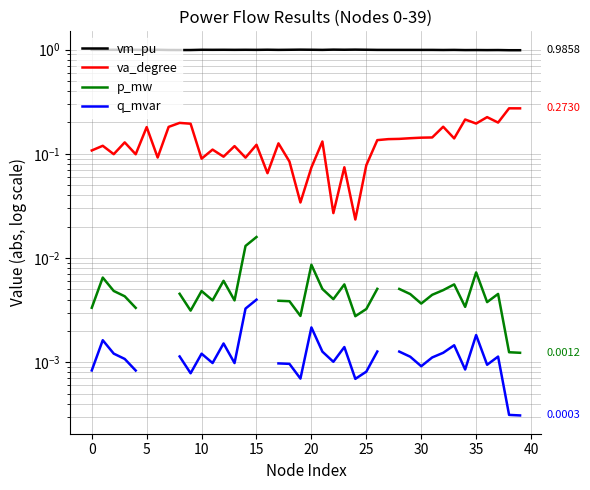

At which category is the sum across all series the highest?

38